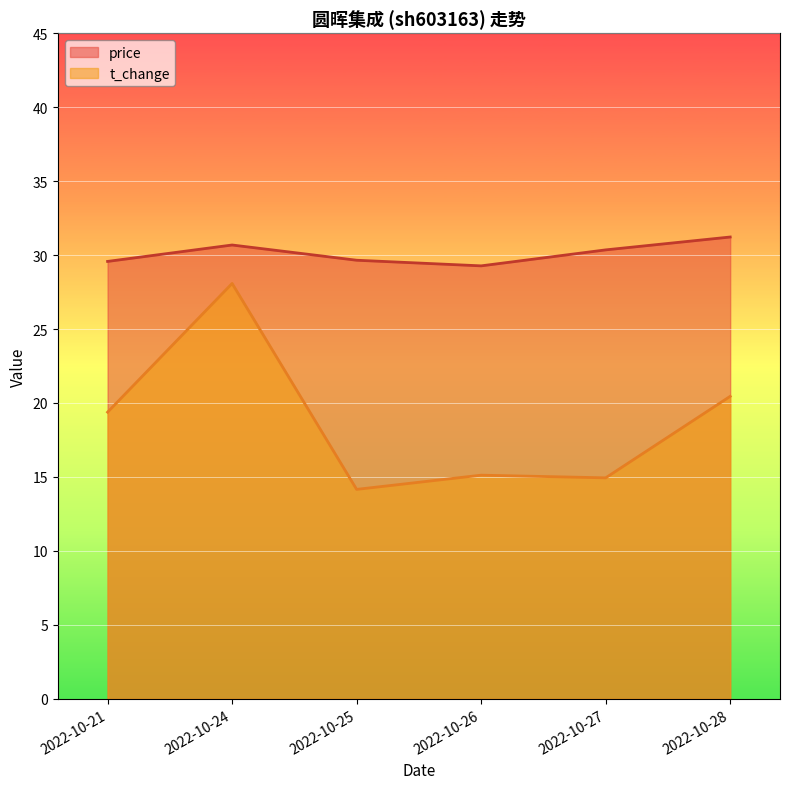

Which series has the largest total across all categories?

price